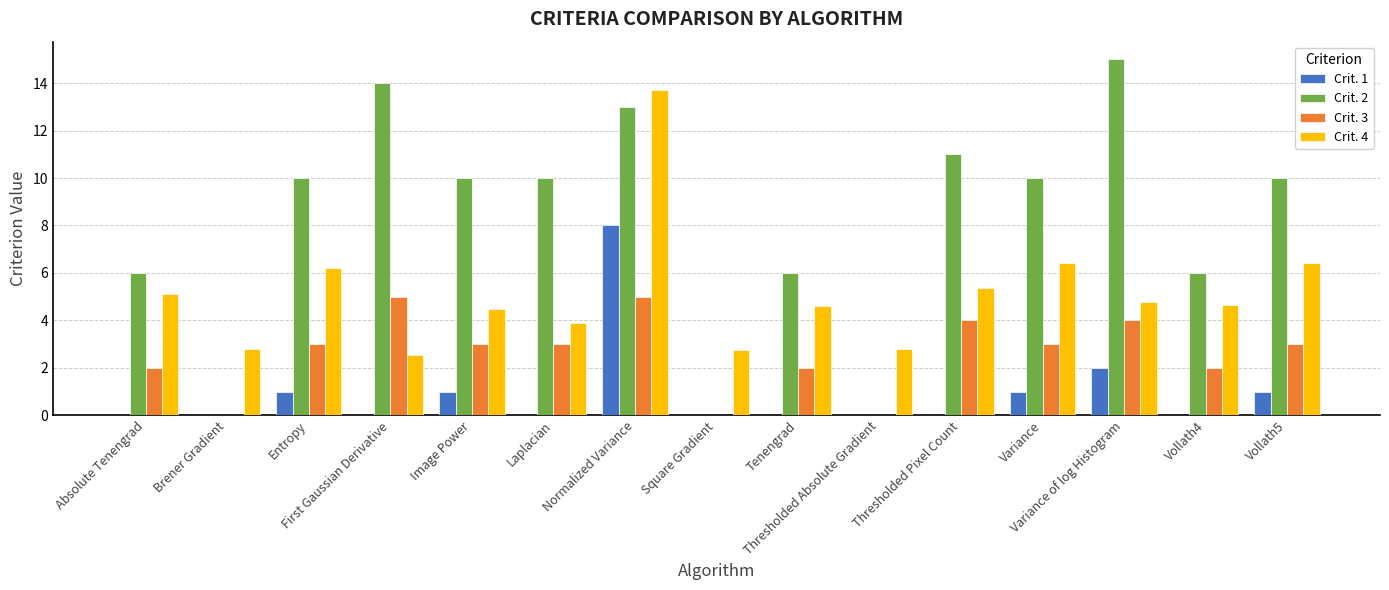

Count the number of data series in this chart.

4